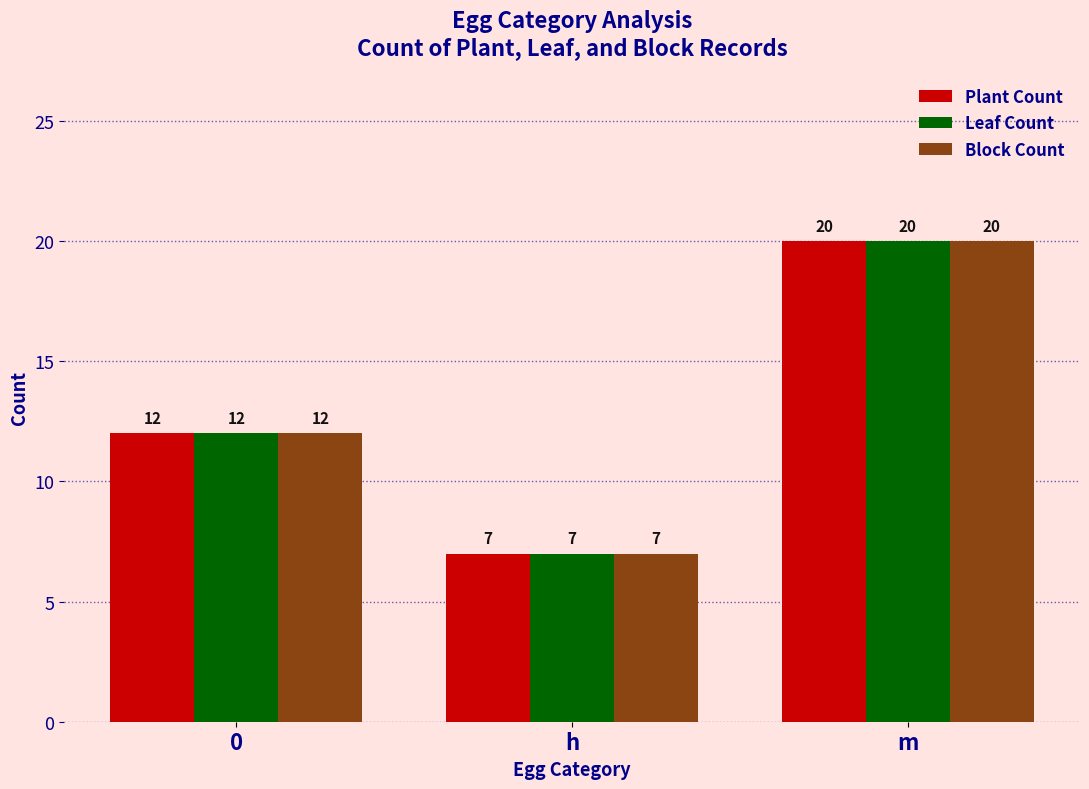

What are all the series names shown in the legend?

Plant Count, Leaf Count, Block Count